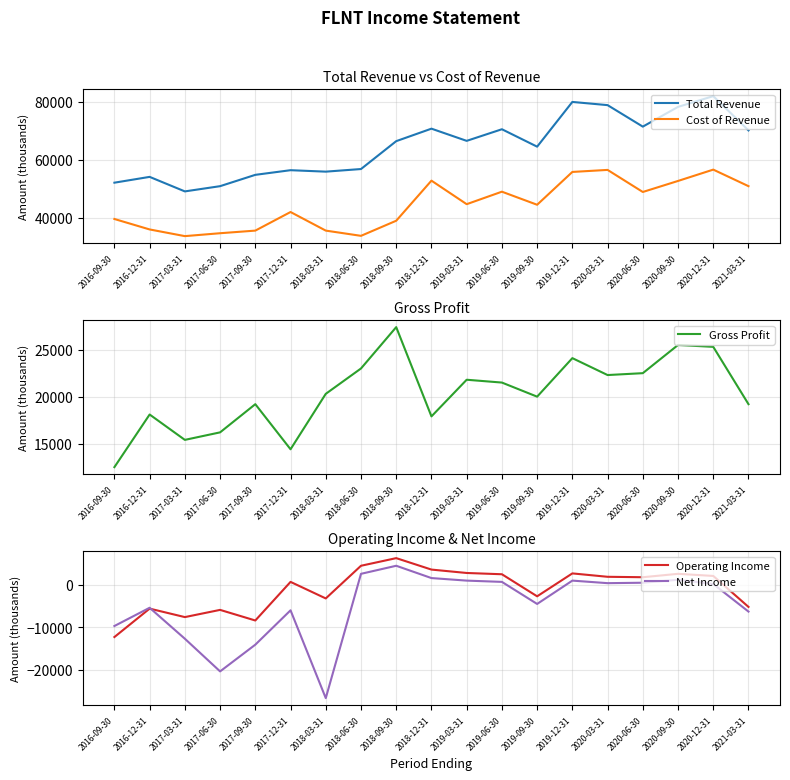

Which series has the largest total across all categories?

Total Revenue